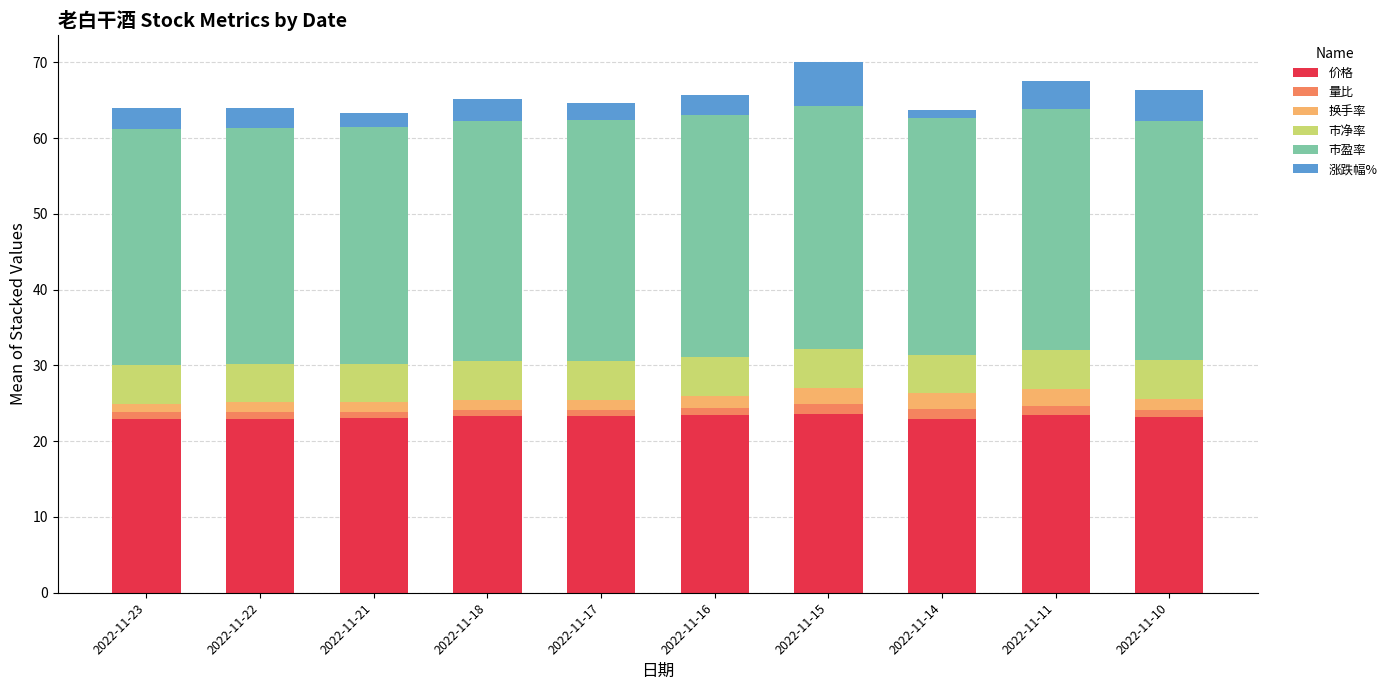

True or false: 价格 has a value of 10.1 at 2022-11-21.

False